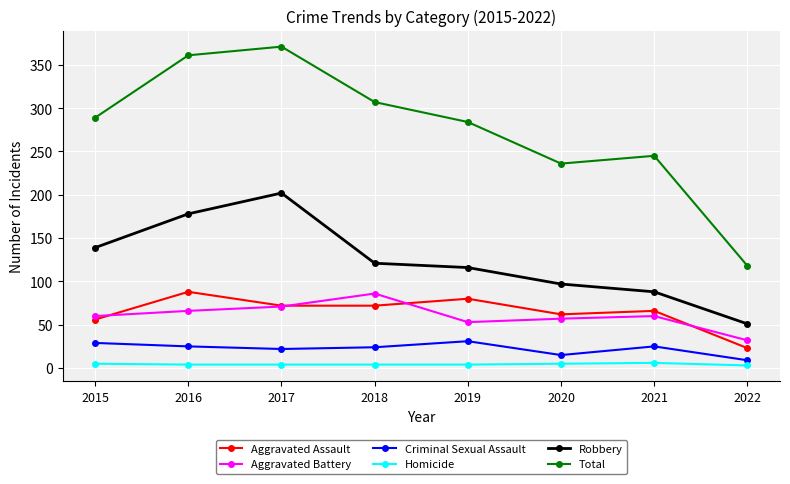

At which category is the sum across all series the highest?

2017